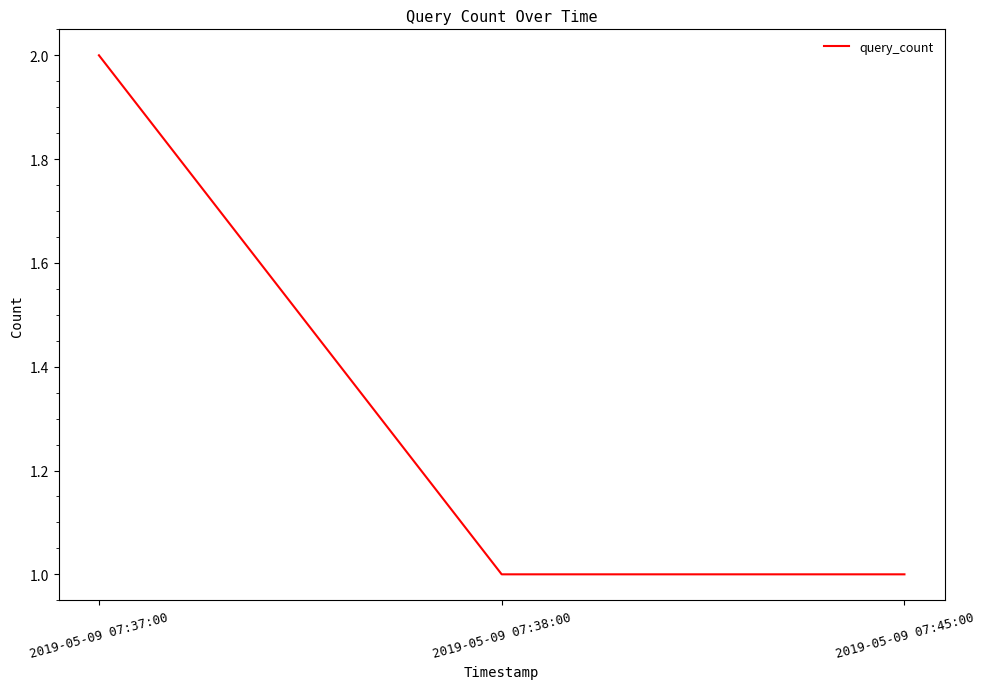

What is the difference between the values at 2019-05-09 07:38:00 and 2019-05-09 07:37:00?

1